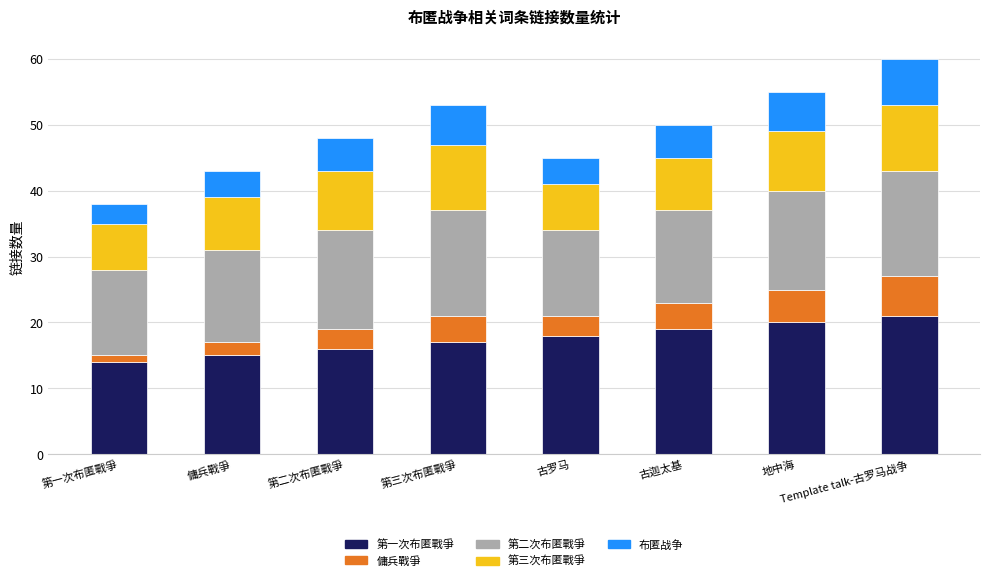

The 第一次布匿戰爭 series shows 8 at 第一次布匿戰爭. True or false?

False